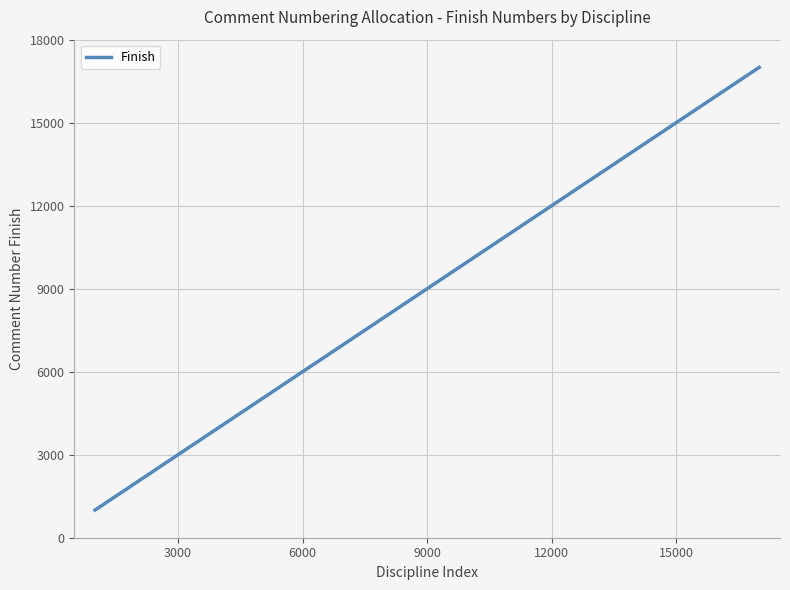

What is the greatest value displayed?

17000